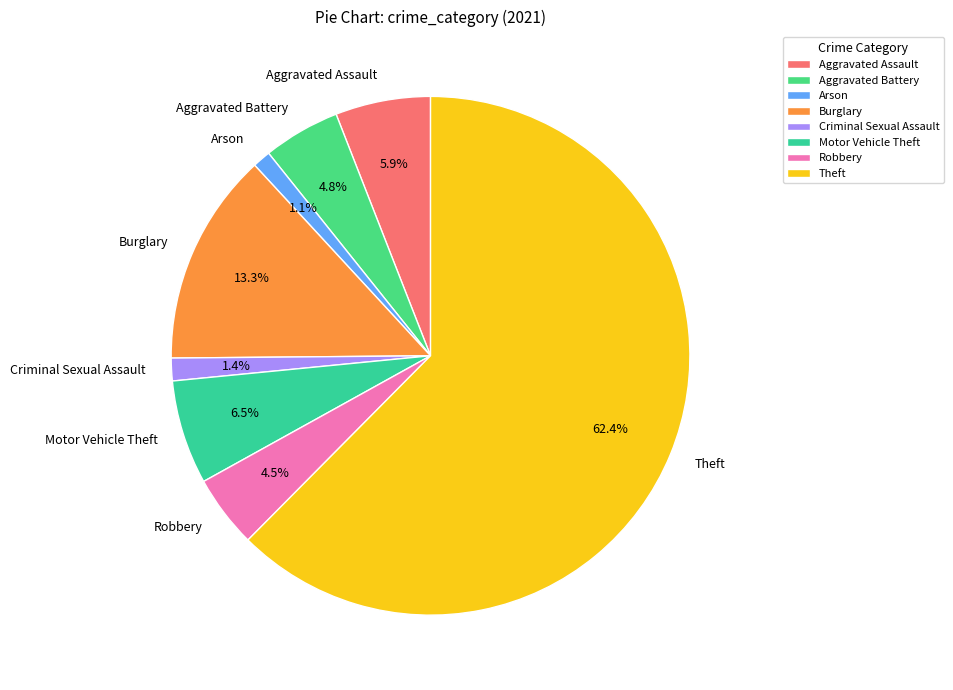

Count the number of slices in the pie.

8